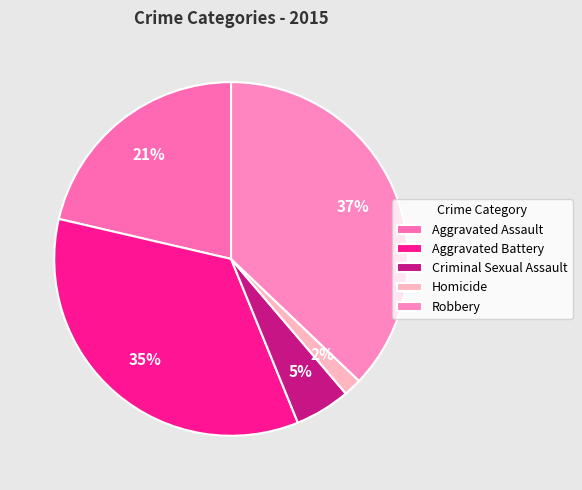

To the nearest percent, what is the combined percentage of Homicide and Criminal Sexual Assault?

7%